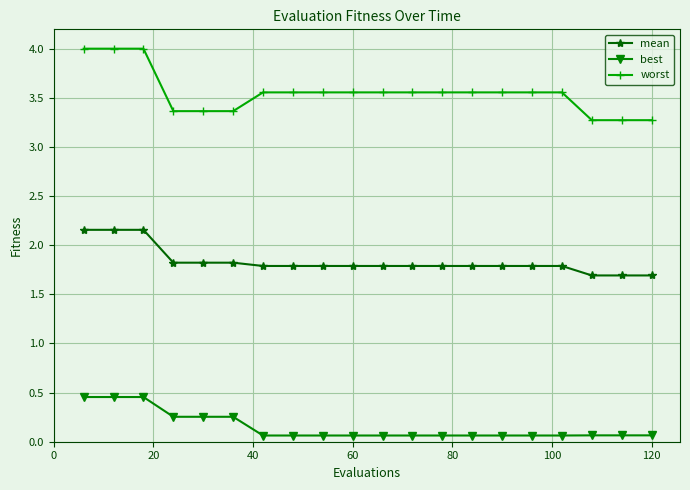

True or false: worst and best intersect in this chart.

False